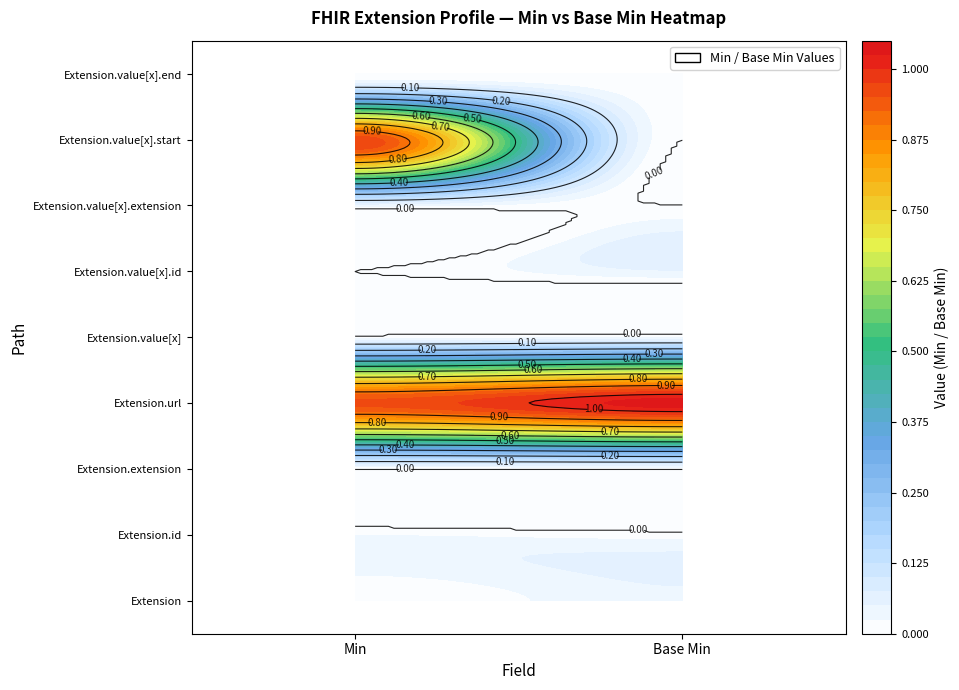

Reading left to right, list all the values displayed in this chart.

Extension: 0	0
Extension.id: 0	0
Extension.extension: 0	0
Extension.url: 1	1
Extension.value[x]: 0	0
Extension.value[x].id: 0	0
Extension.value[x].extension: 0	0
Extension.value[x].start: 1	0
Extension.value[x].end: 0	0